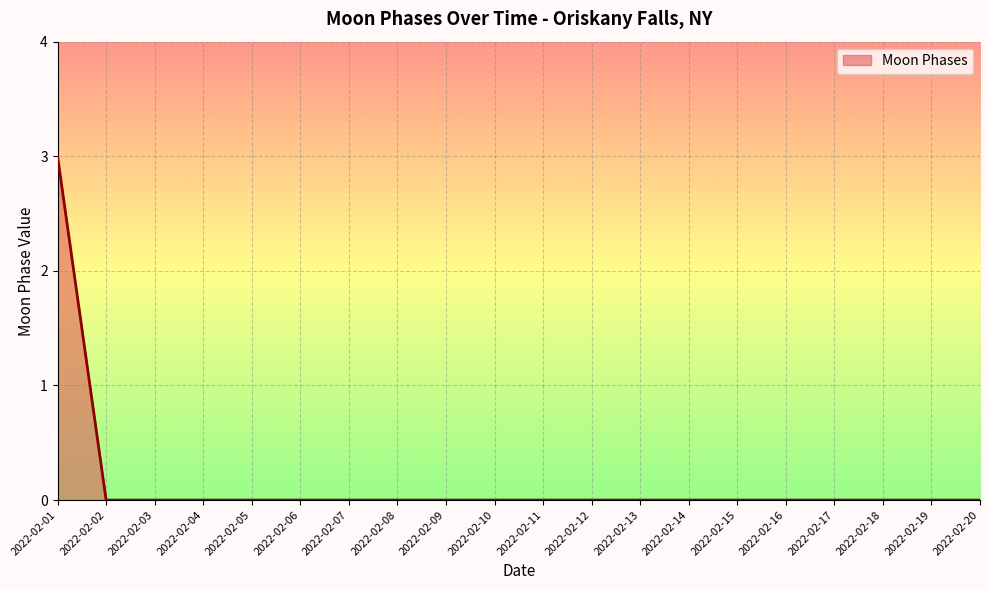

The chart shows a value of 0 at 2022-02-09. True or false?

True